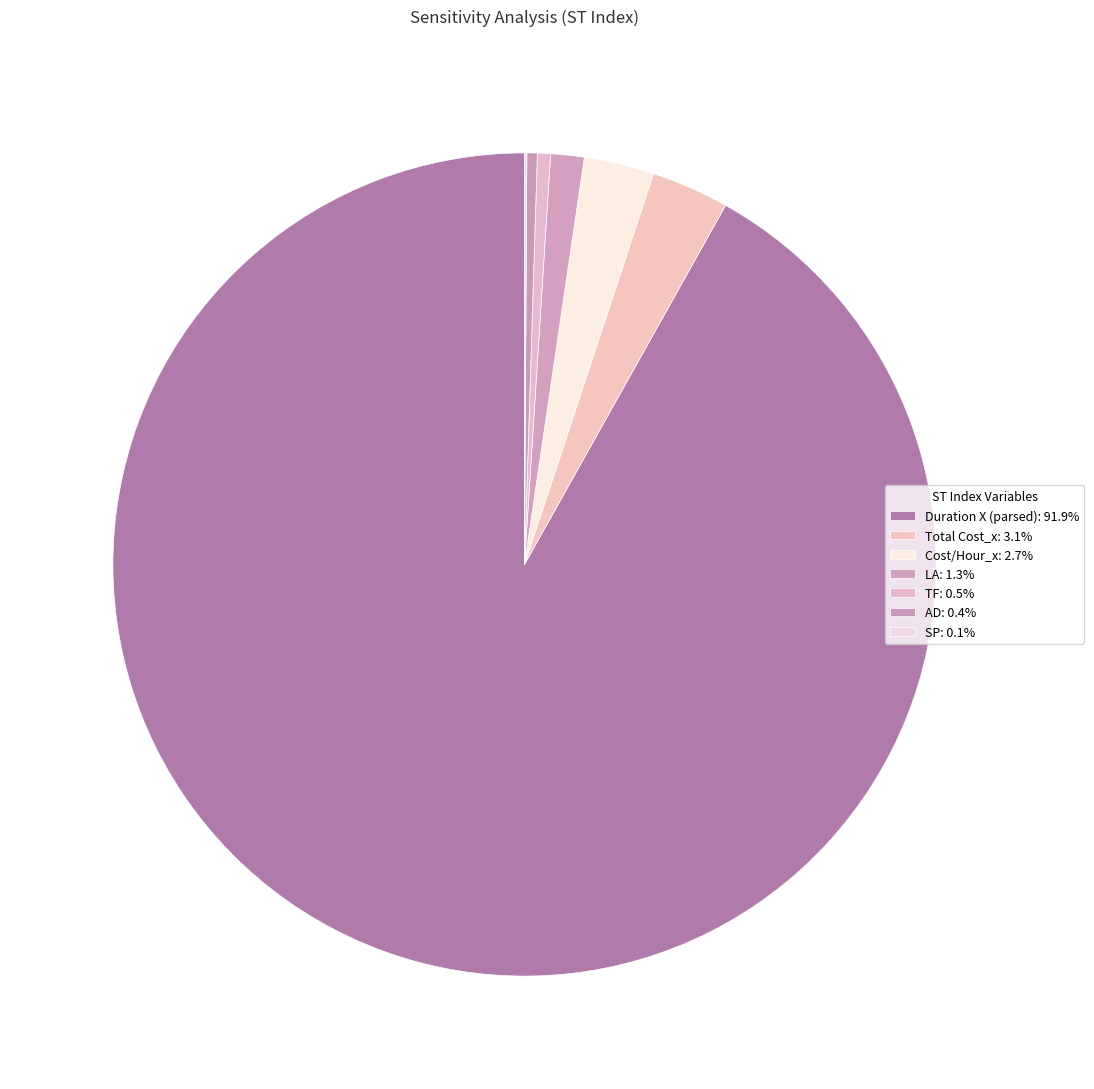

The SP slice represents 0% of the pie. True or false?

True